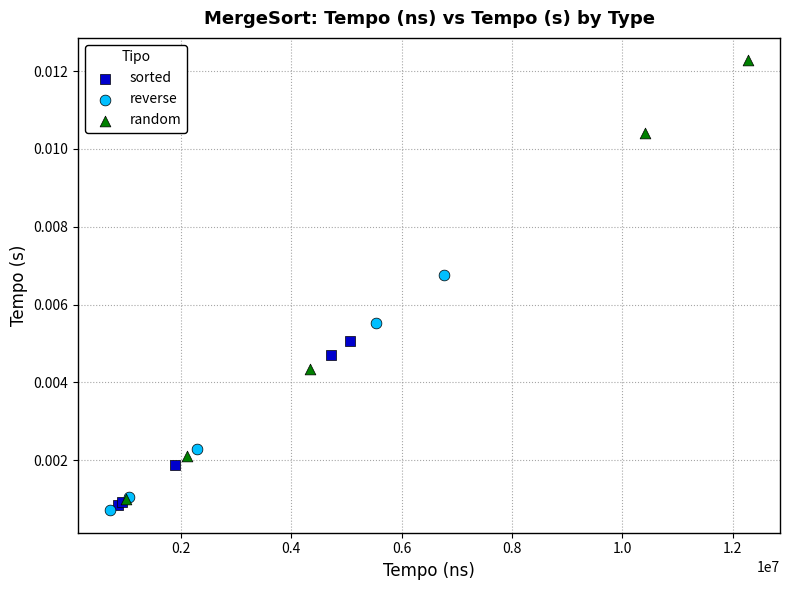

Which series reaches the maximum Y coordinate?

random